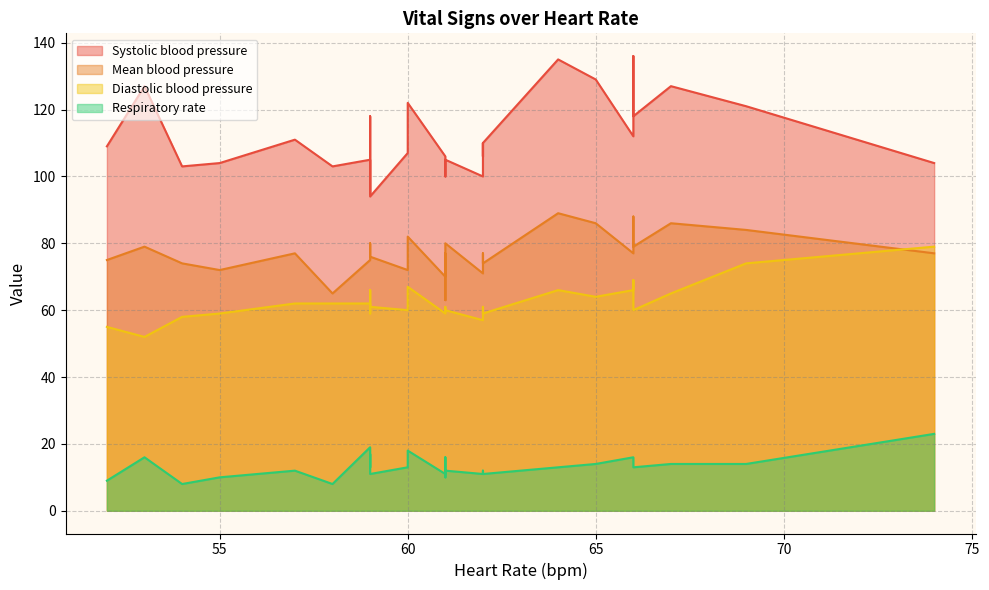

Is it true that Mean blood pressure equals 48 at 0?

False